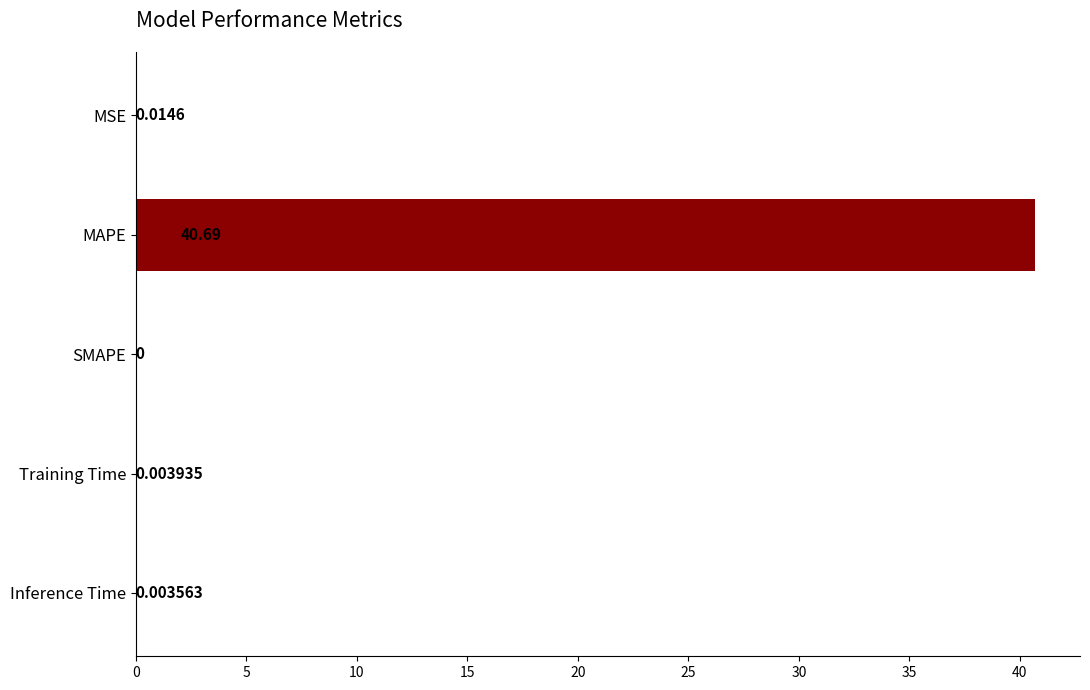

At which category does the chart reach its peak across all series?

MAPE